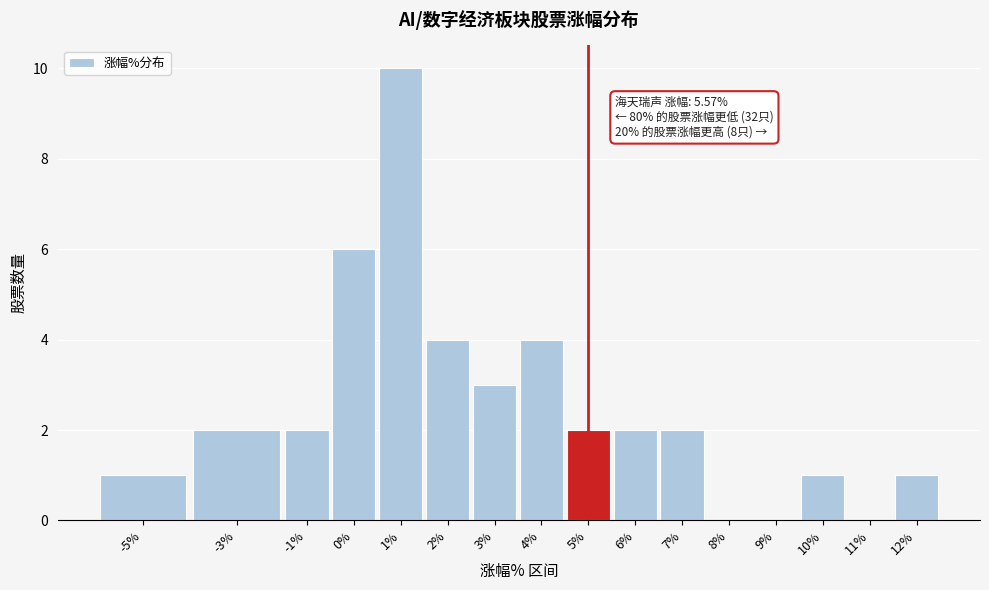

Reading left to right, list all the values displayed in this chart.

-5%=1	-3%=2	-1%=2	0%=6	1%=10	2%=4	3%=3	4%=4	5%=2	6%=2	7%=2	8%=0	9%=0	10%=1	11%=0	12%=1